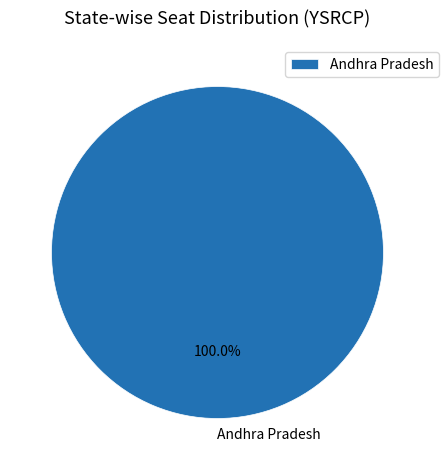

Rank the categories by value from lowest to highest.

Andhra Pradesh